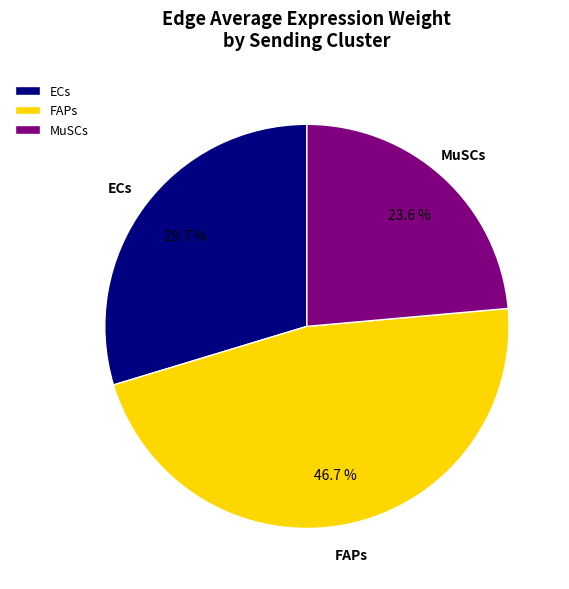

Is there a majority slice in this chart?

No